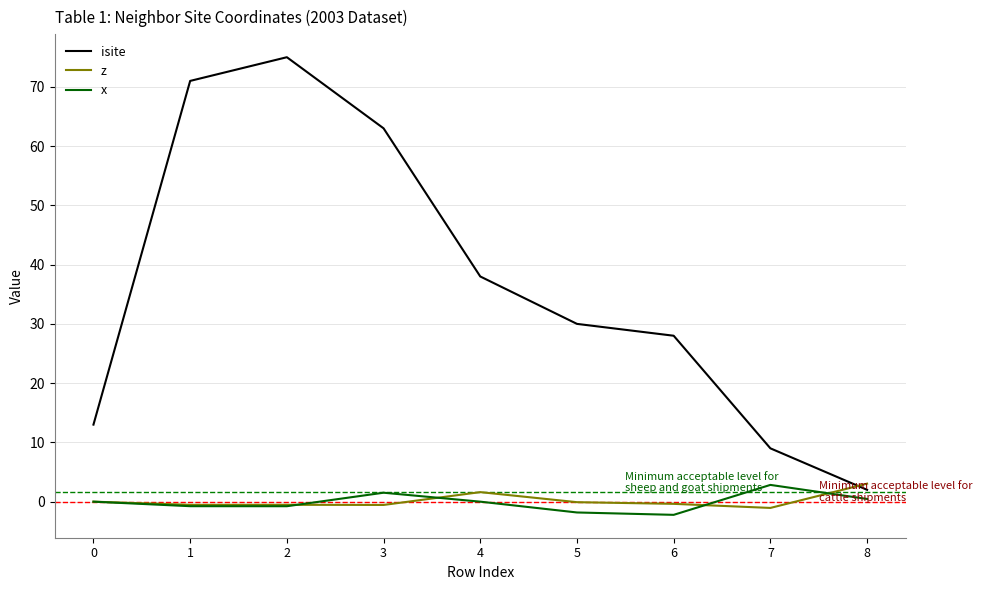

The x series shows 0.0 at 0. True or false?

True